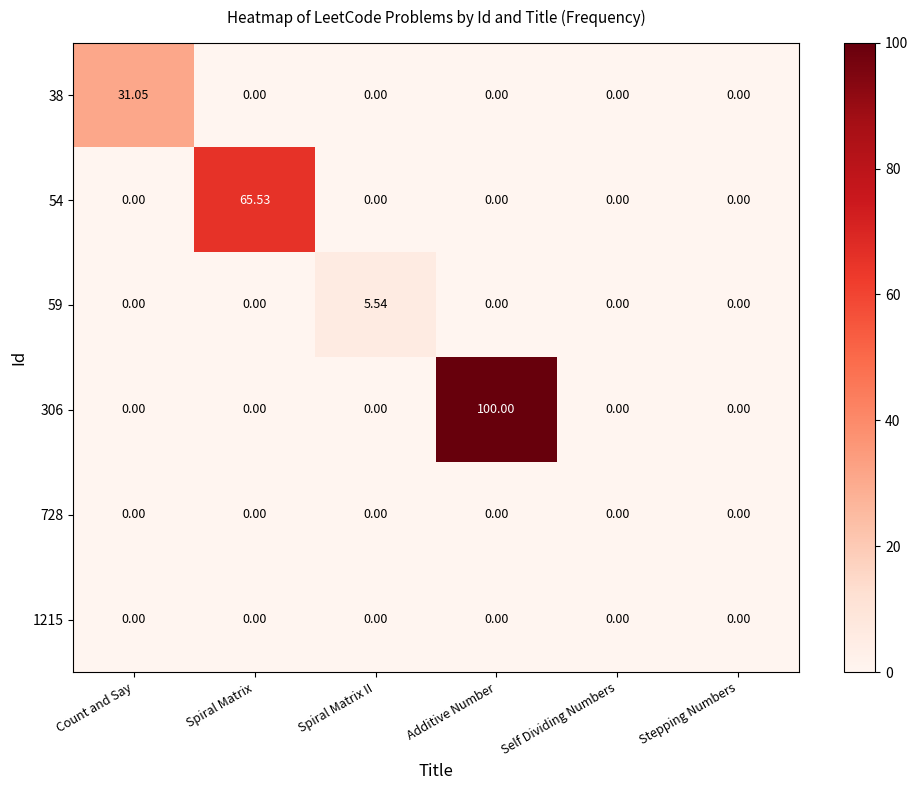

At which category is the sum across all series the highest?

Additive Number